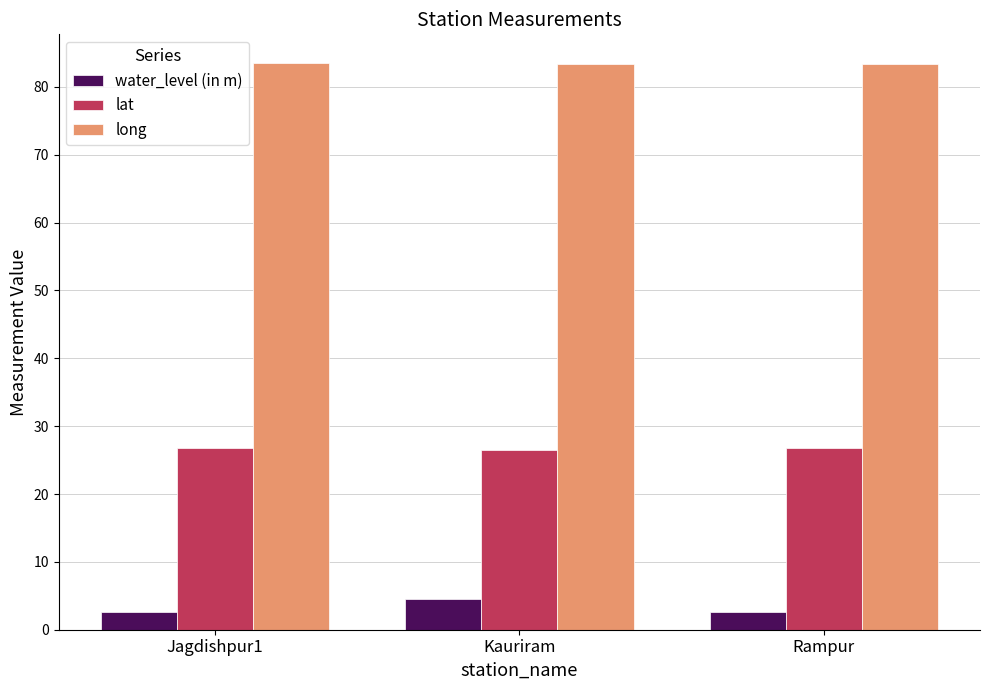

What is the maximum value shown in the chart?

83.6